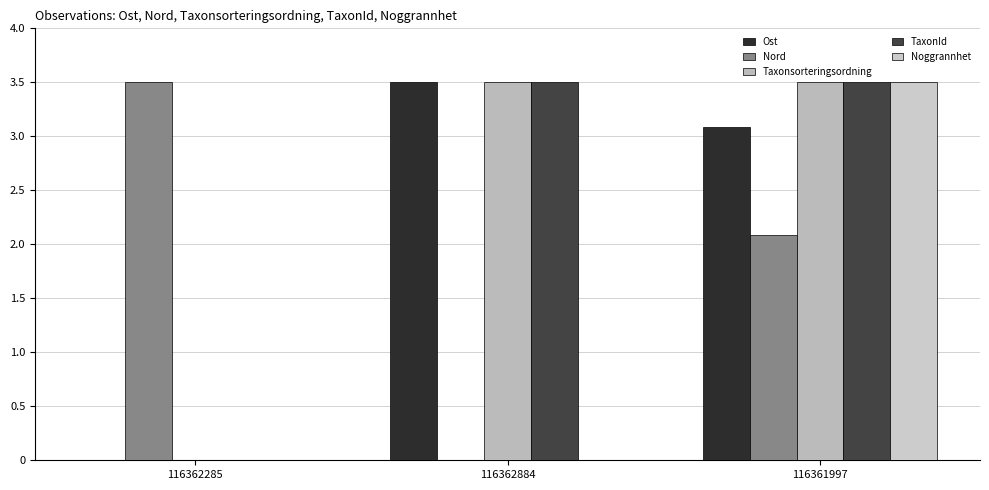

Does the chart contain stacked bars?

No